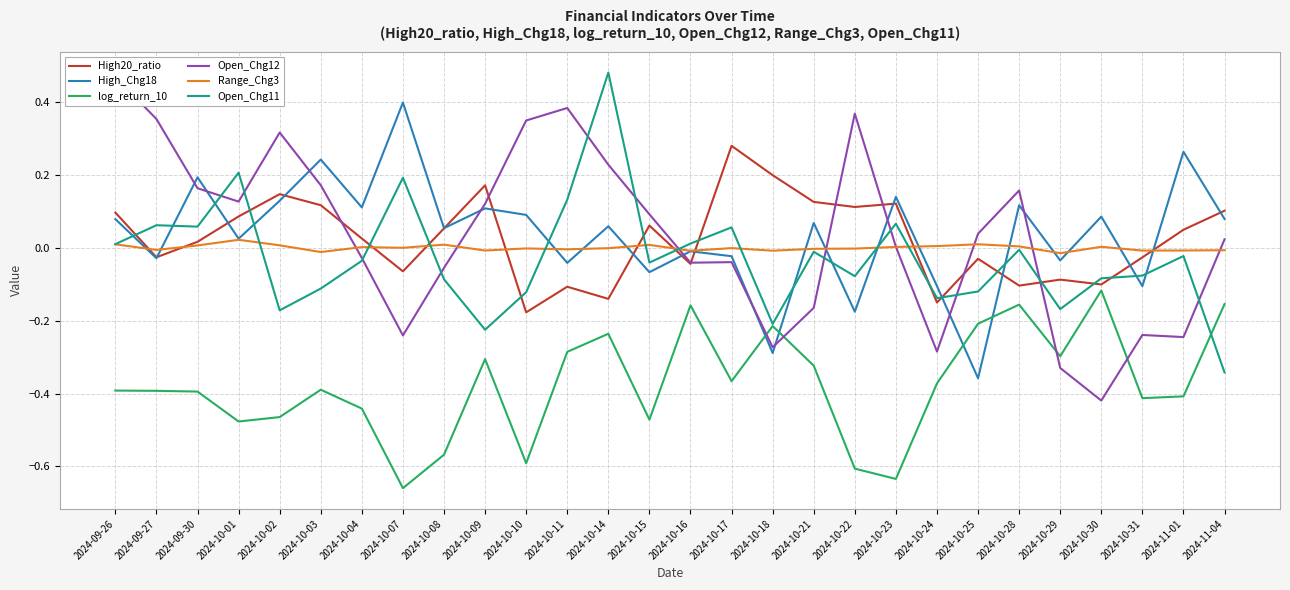

The Open_Chg11 series shows -0.2 at 2024-10-18. True or false?

True